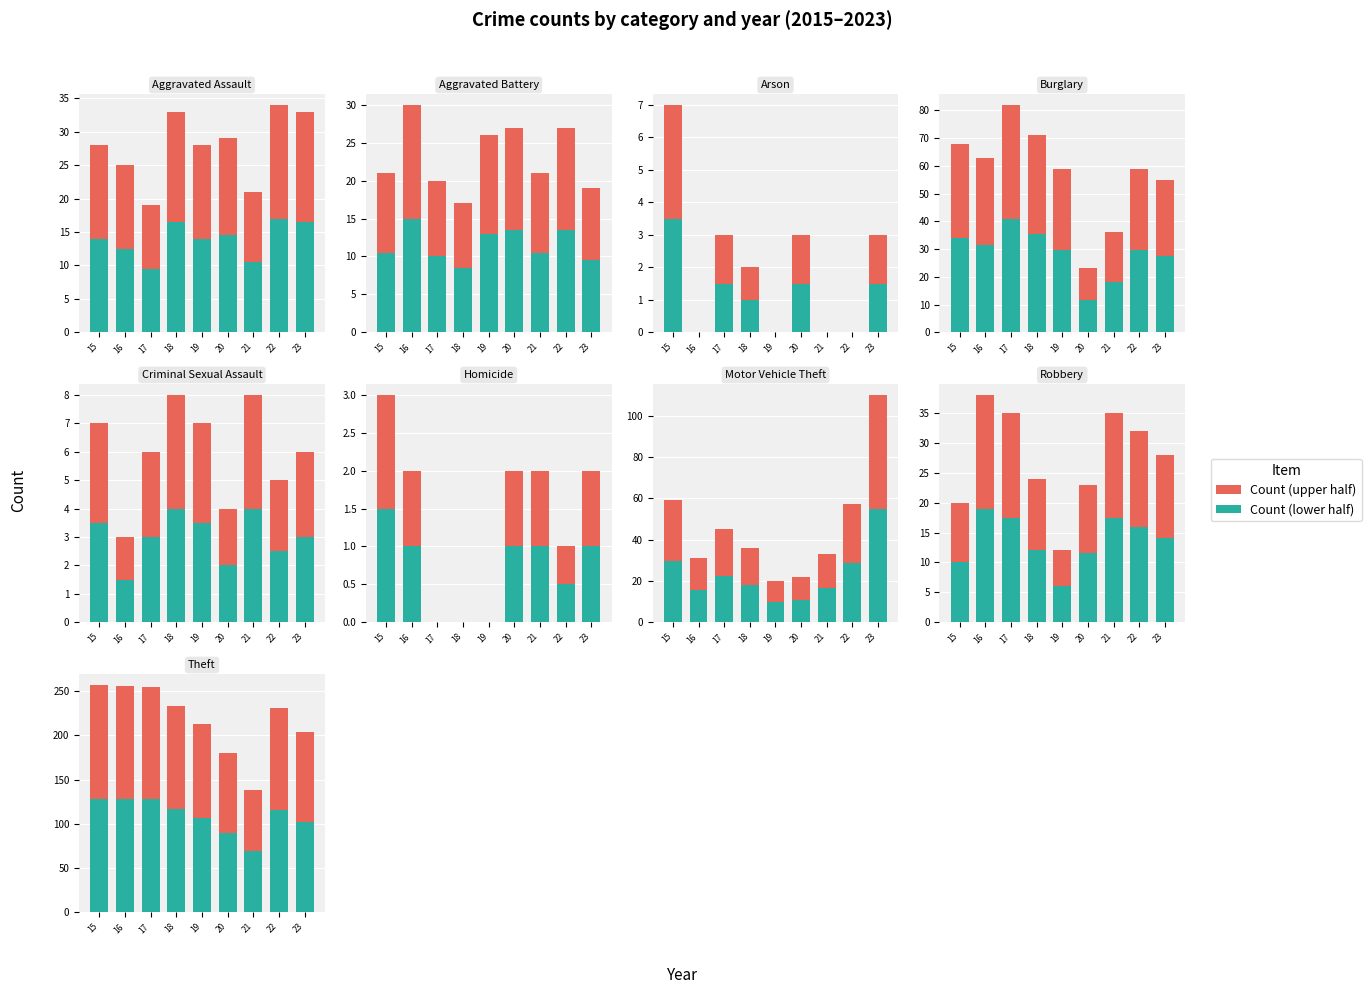

At which label does Count (upper) reach its minimum?

21